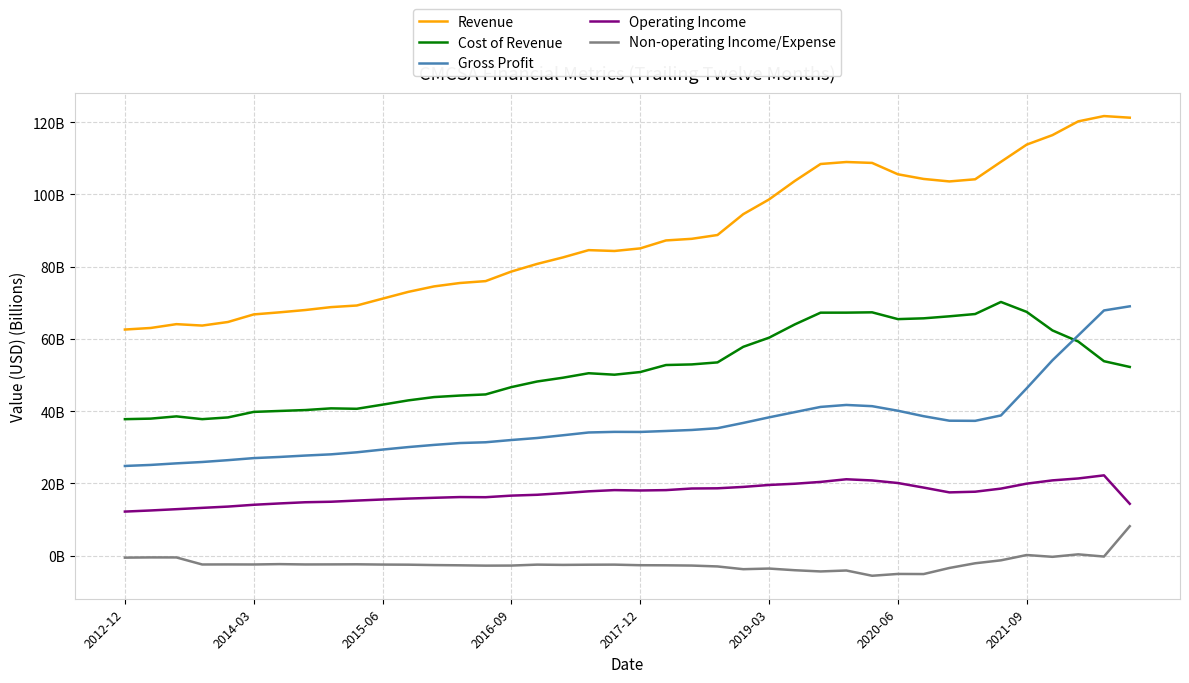

Where is the first local maximum for Non-operating Income/Expense?

2014-03